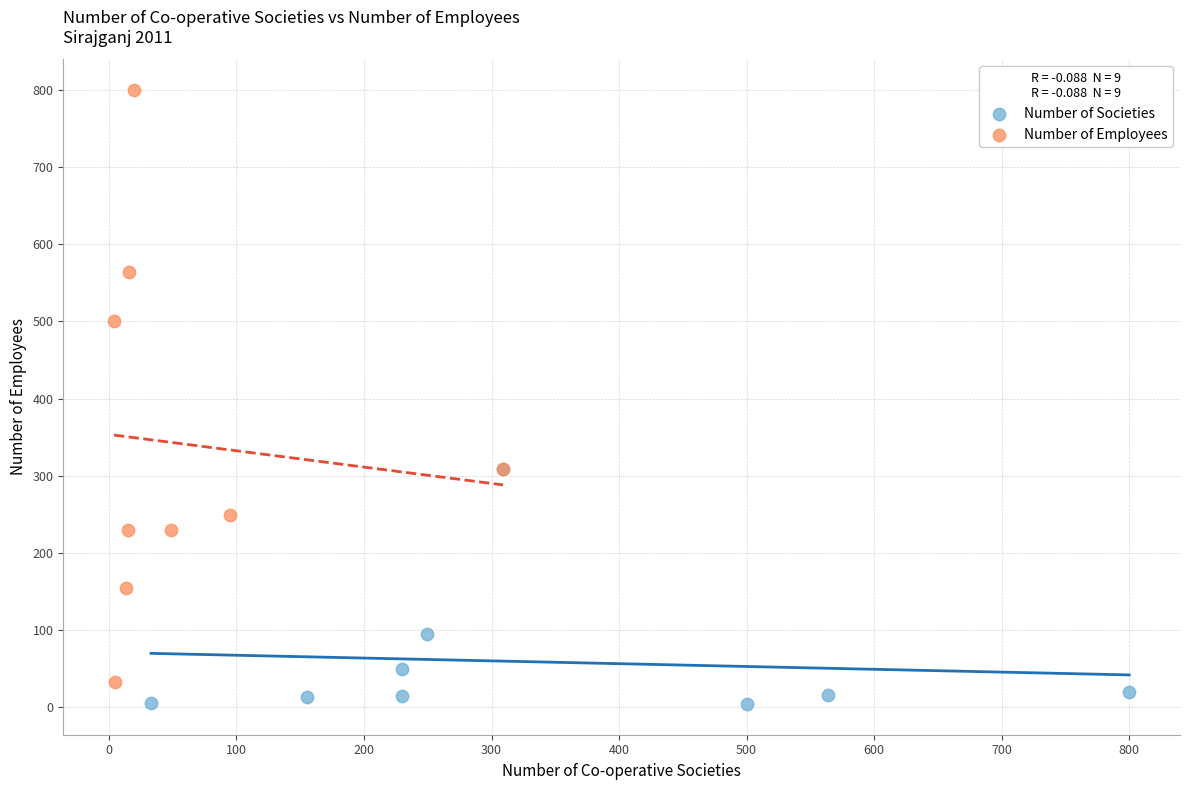

What are all the series names shown in the legend?

Number of Societies, Number of Employees